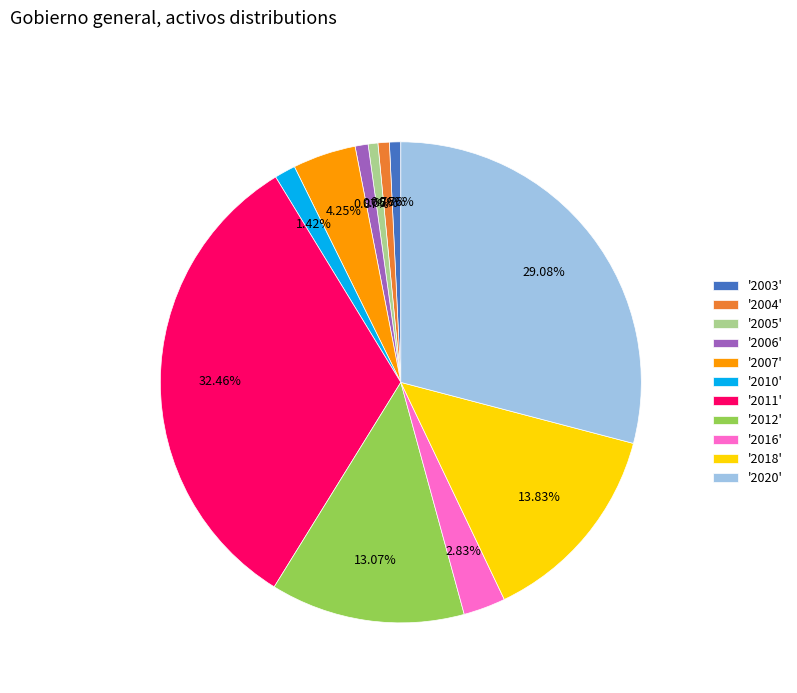

Between '2011' and '2006', which is larger?

'2011'